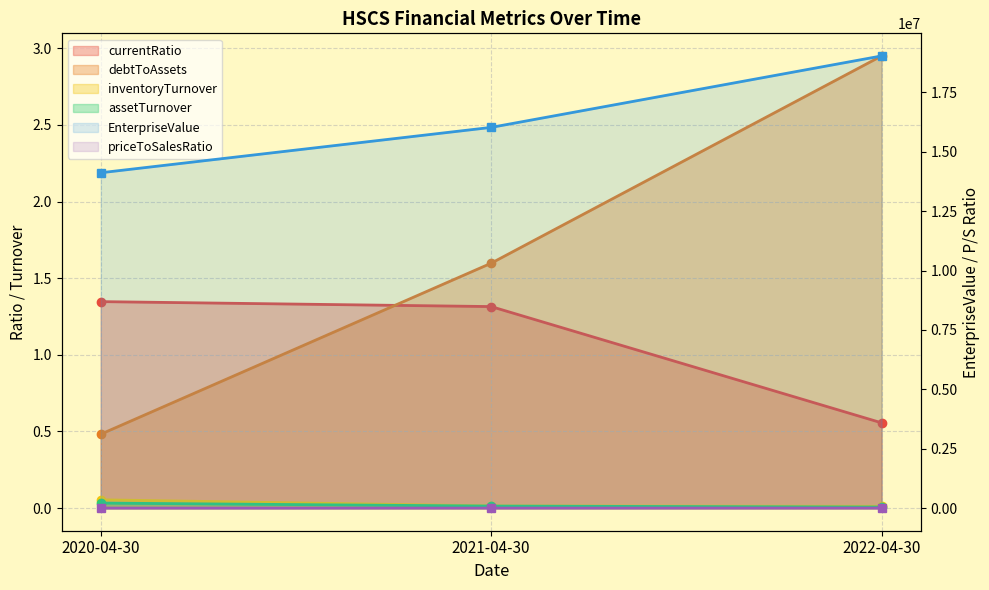

Rank the series at 2022-04-30 from lowest to highest value.

assetTurnover, inventoryTurnover, currentRatio, debtToAssets, priceToSalesRatio, EnterpriseValue